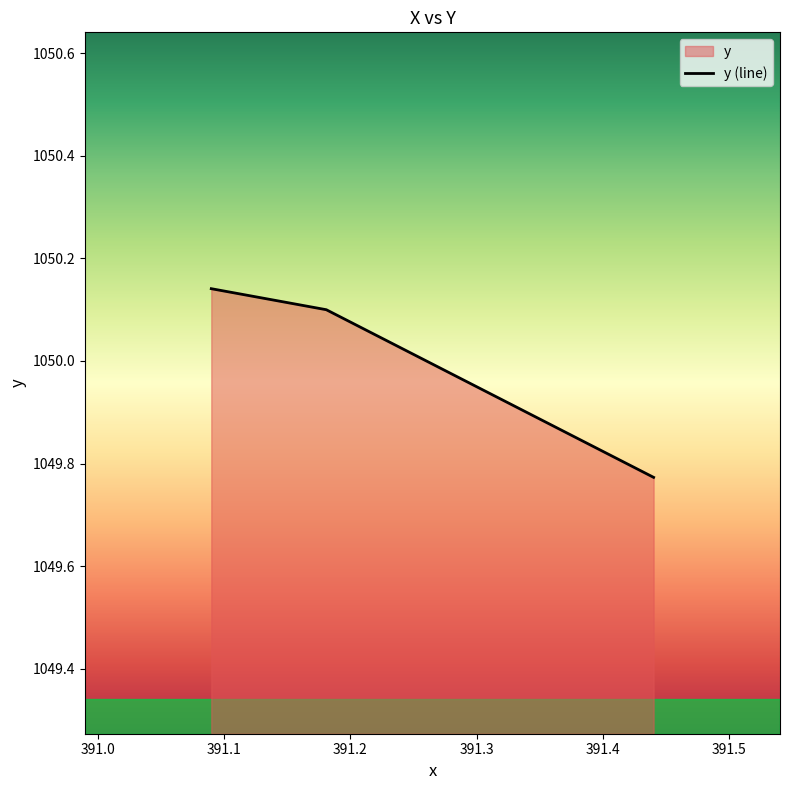

Is it true that the value at 391.181 is 1050.1?

True